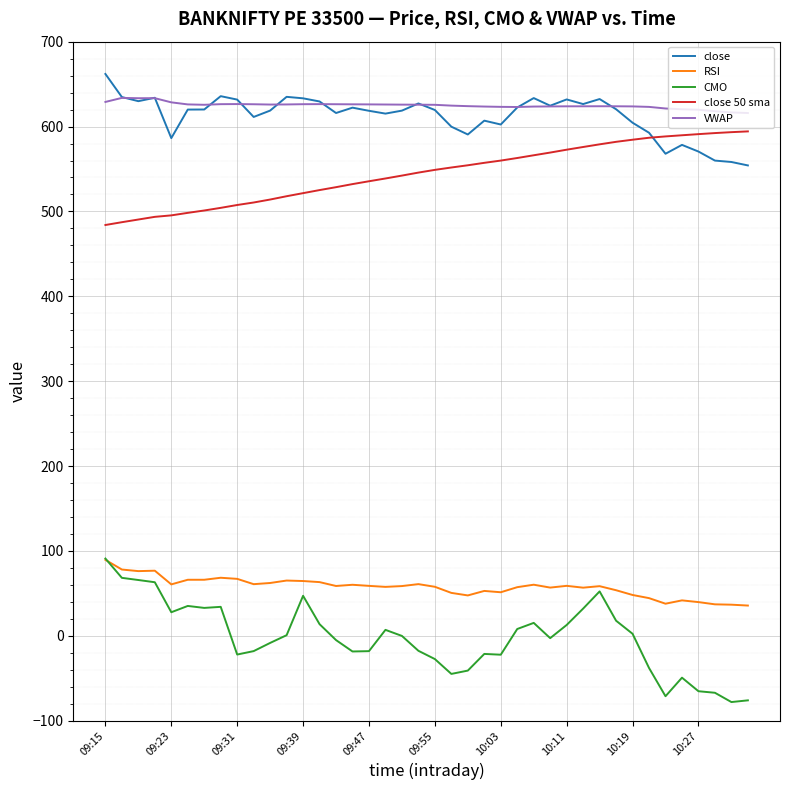

What is the greatest value displayed?

662.0